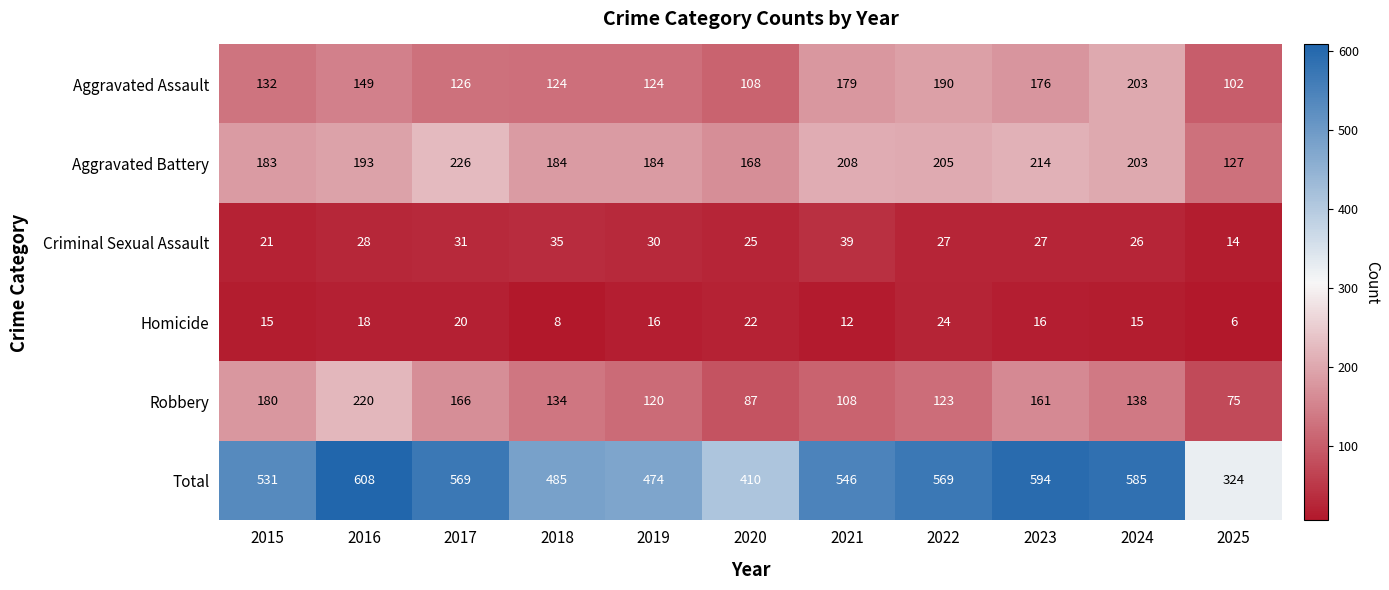

The value of Aggravated Battery at 2019 is 282. True or false?

False